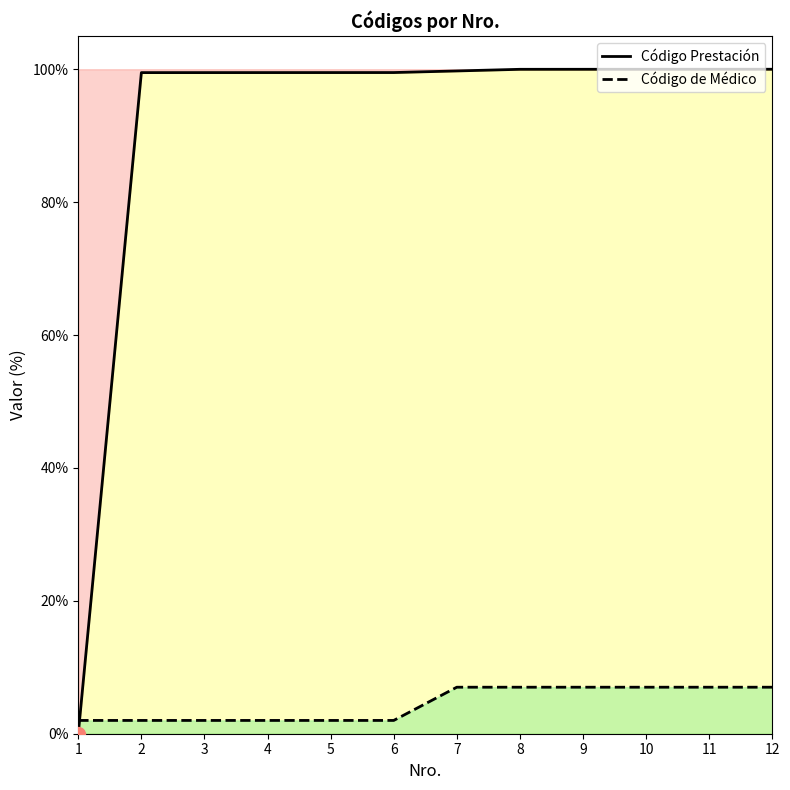

Count the number of categories in the chart.

12